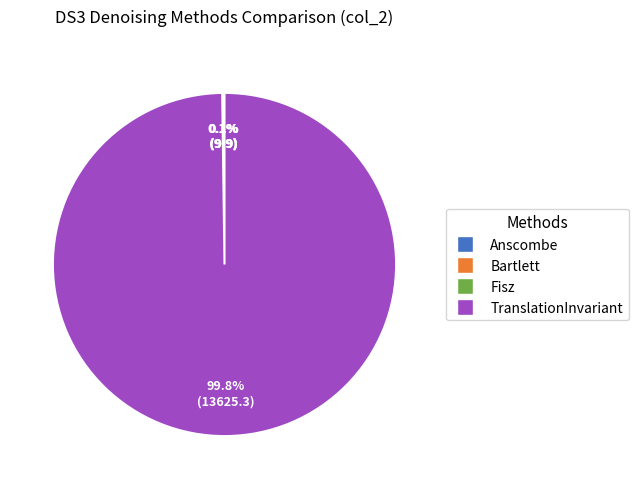

Does TranslationInvariant represent more than half of the total?

Yes